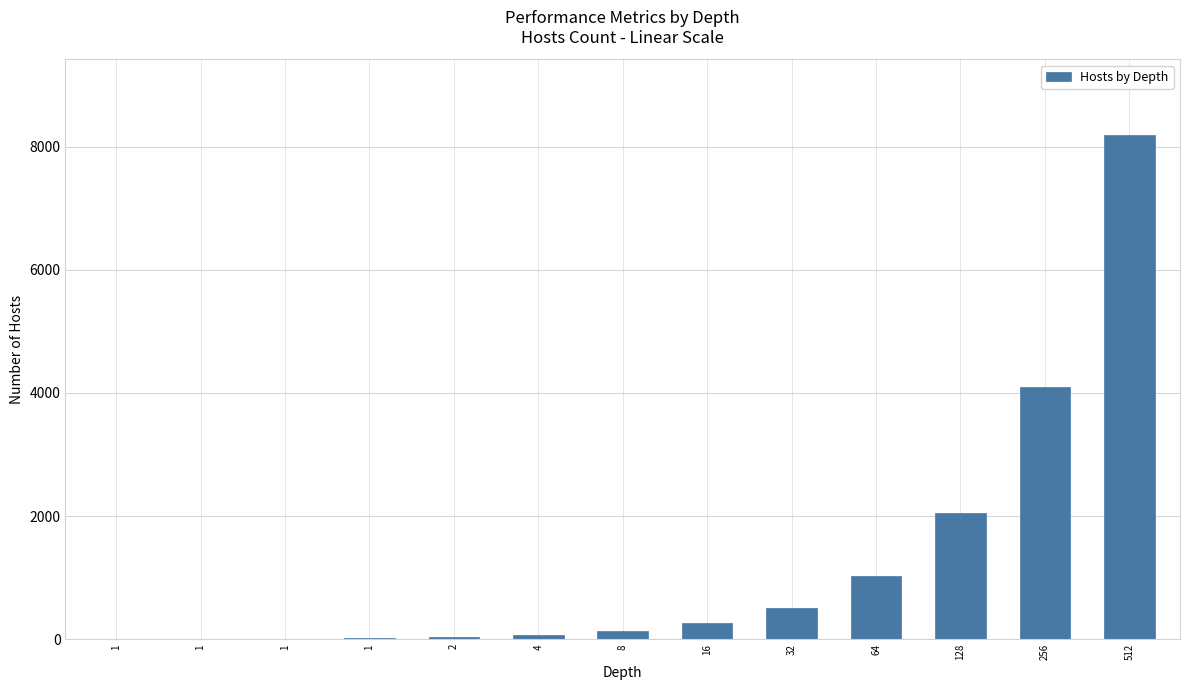

The value at 1 is 8. True or false?

True